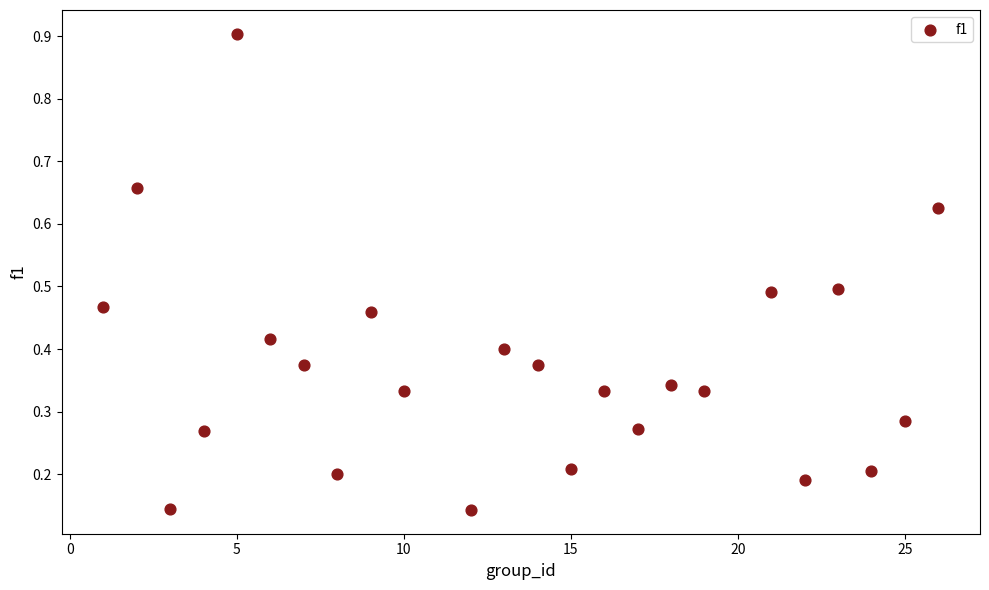

What is the range of Y values (max minus min)?

0.8